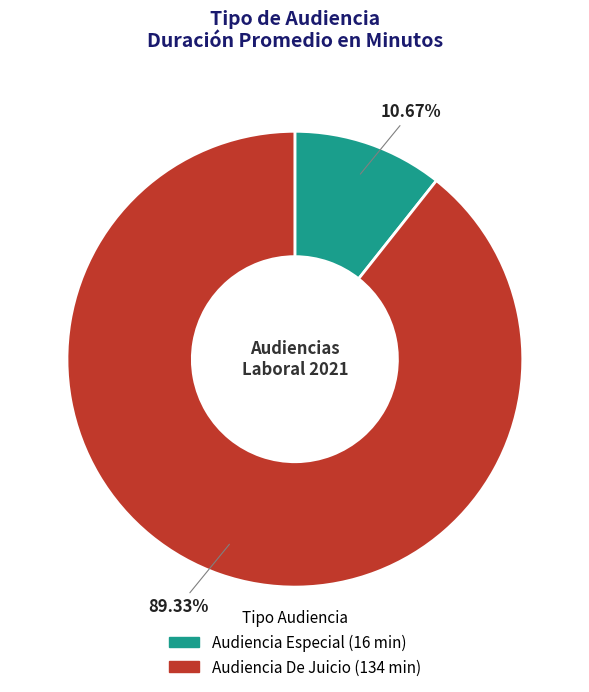

Which has a higher value, Audiencia Especial or Audiencia De Juicio?

Audiencia De Juicio